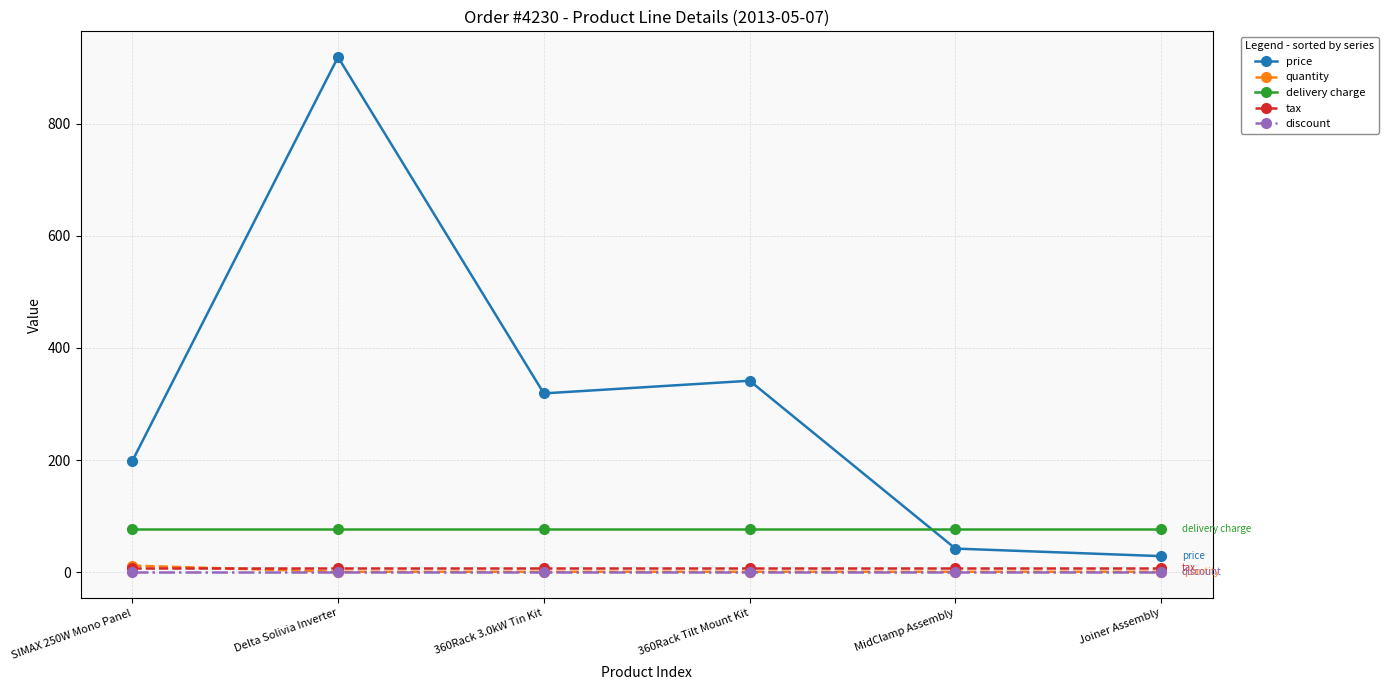

Does the chart display data point markers on the line(s)?

Yes